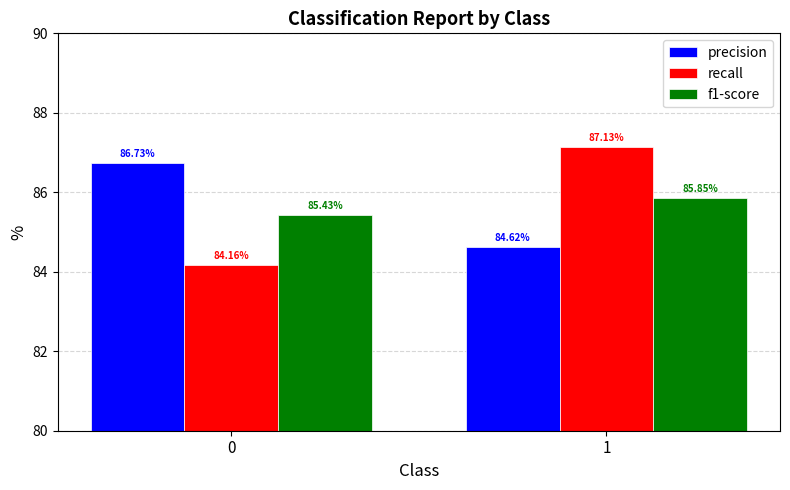

Is the value of recall at 0 greater than the value of precision at 0?

No